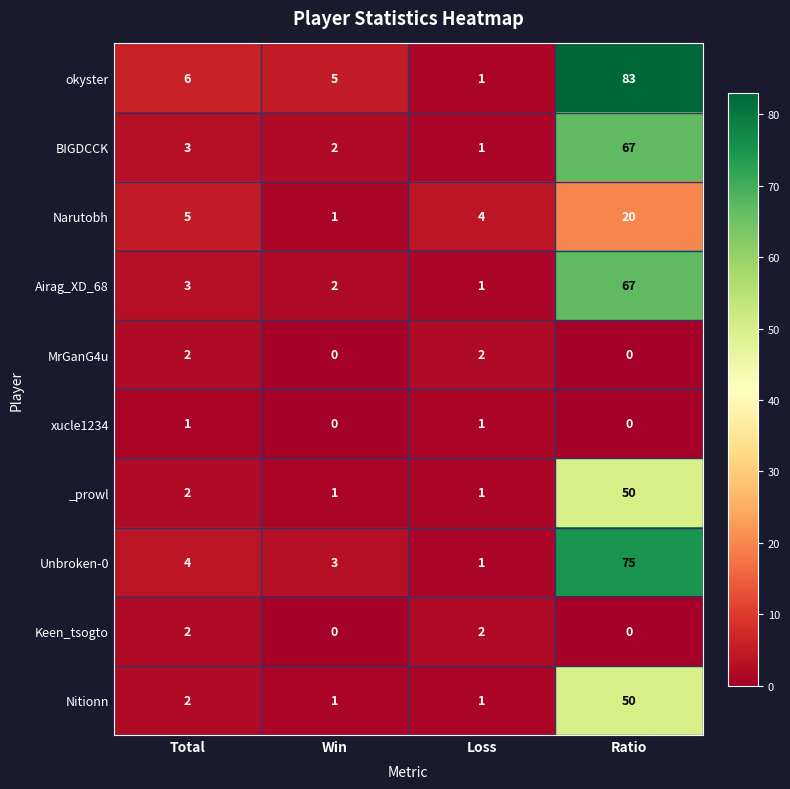

At which label does Airag_XD_68 reach its peak?

Ratio